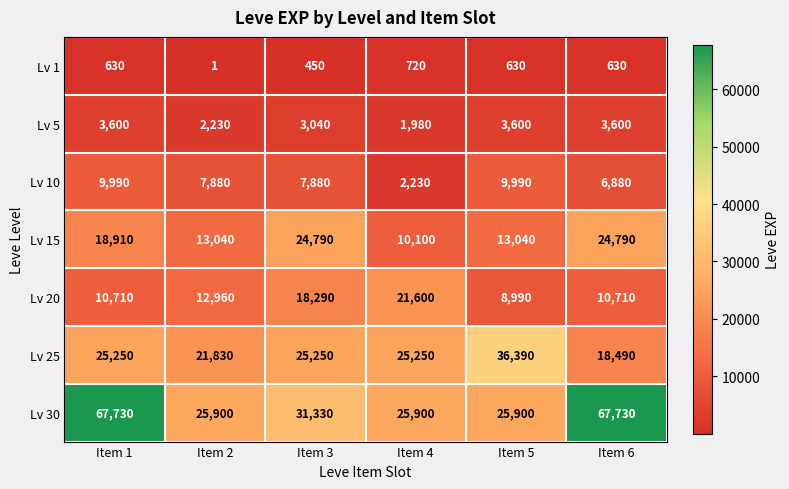

At which category is the sum across all series the highest?

Item 1